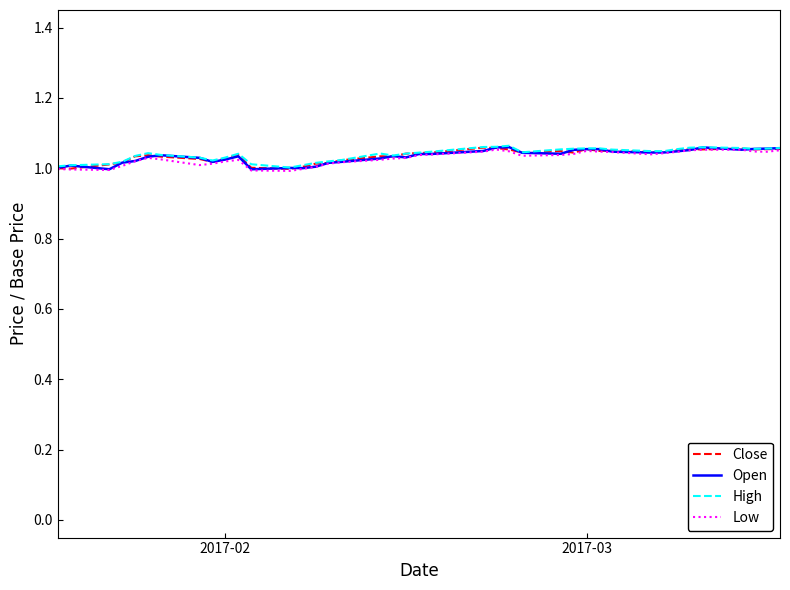

True or false: Close has more than 2 points higher than both neighbors.

True